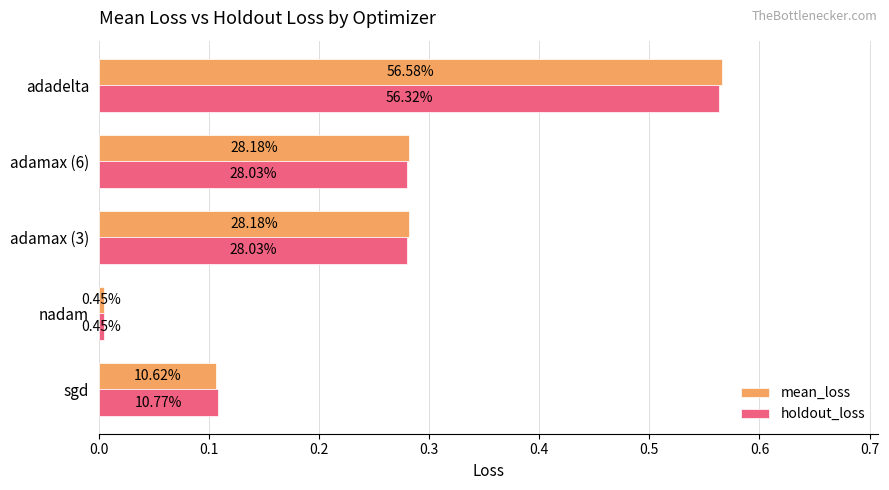

What are all the series names shown in the legend?

mean_loss, holdout_loss